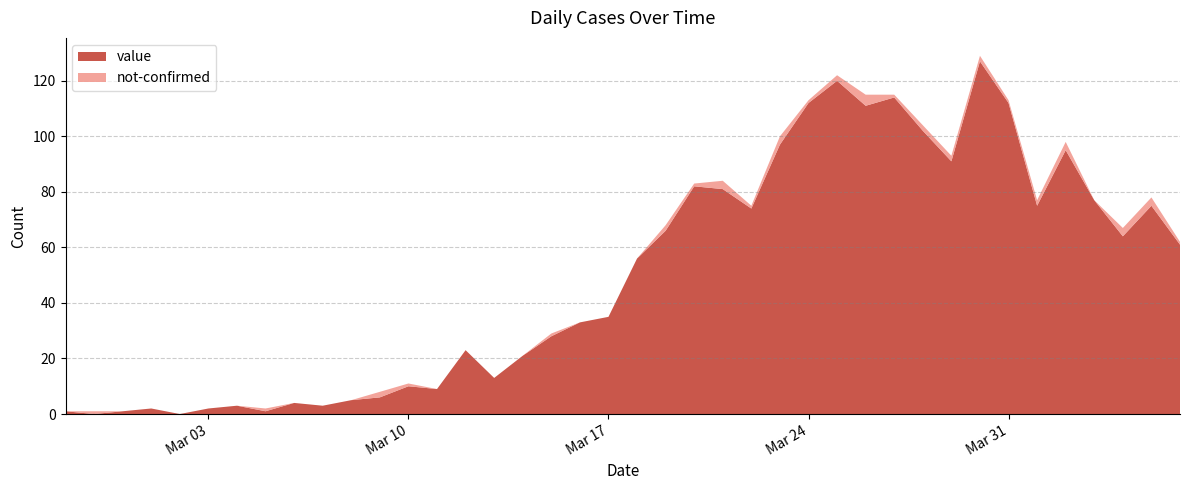

Reading right to left, list all the values displayed in this chart.

value: 61	75	64	77	95	75	112	127	91	102	114	111	120	112	97	74	81	82	66	56	35	33	28	21	13	23	9	10	6	5	3	4	1	3	2	0	2	1	0	1
not-confirmed: 1	3	3	0	3	2	1	2	2	2	1	4	2	1	3	1	3	1	2	0	0	0	1	0	0	0	0	1	2	0	0	0	1	0	0	0	0	0	1	0